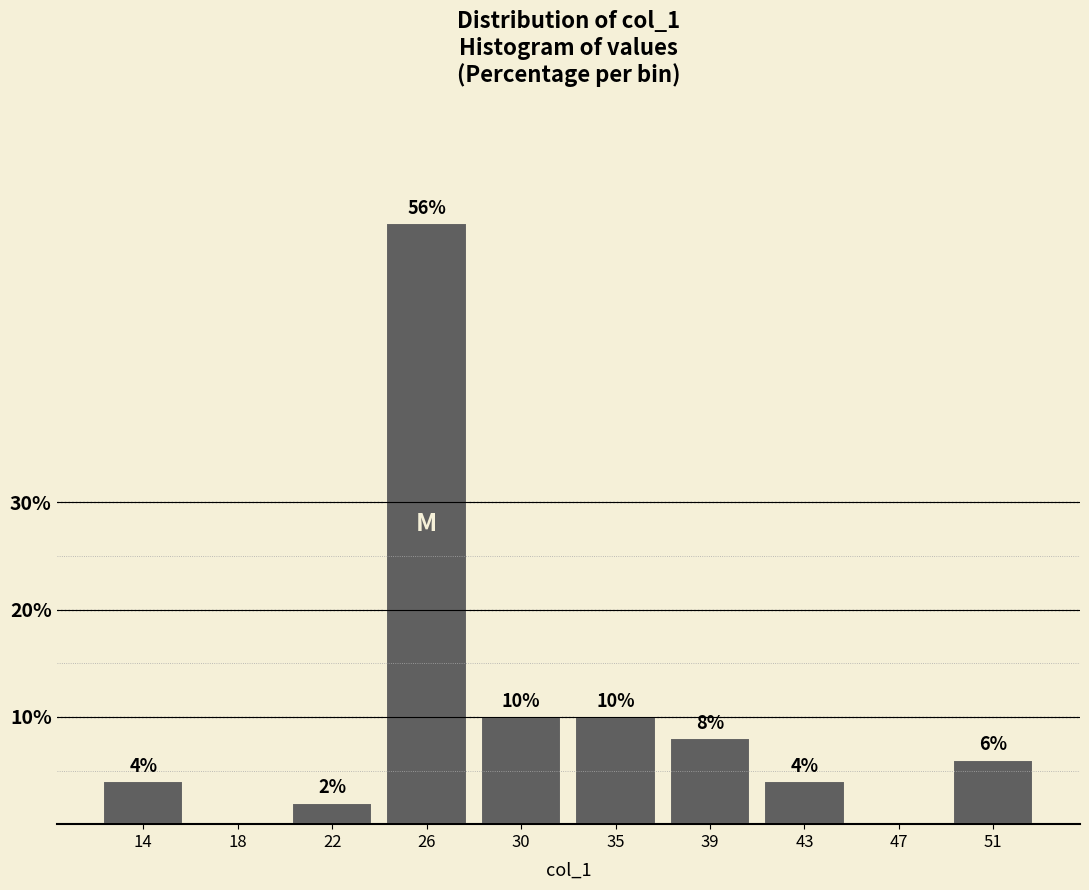

Reading right to left, extract all data points from this chart.

51=6.0	47=0.0	43=4.0	39=8.0	35=10.0	30=10.0	26=56.0	22=2.0	18=0.0	14=4.0